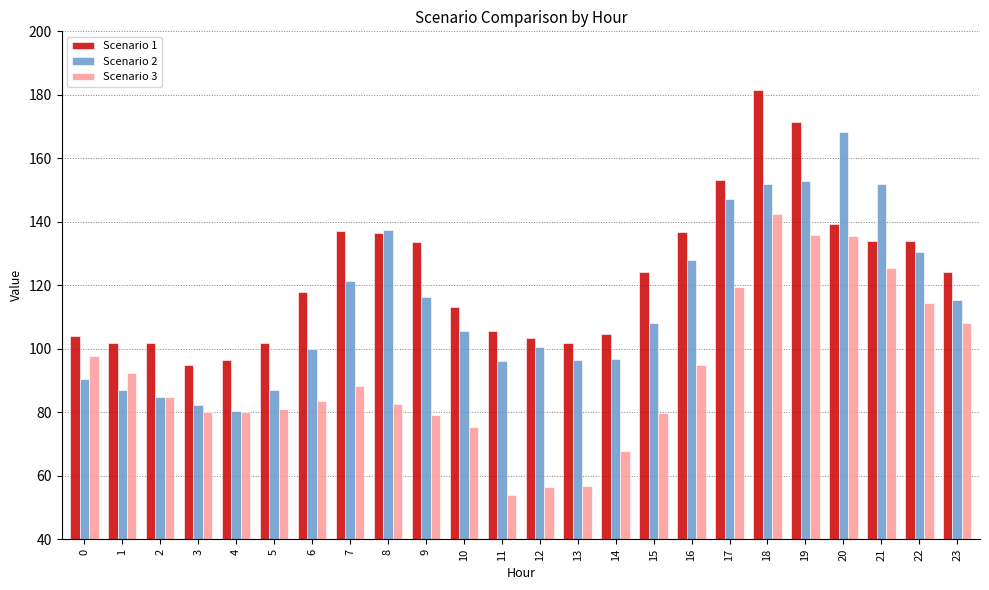

What value does the Scenario 2 series have at 16?

127.8